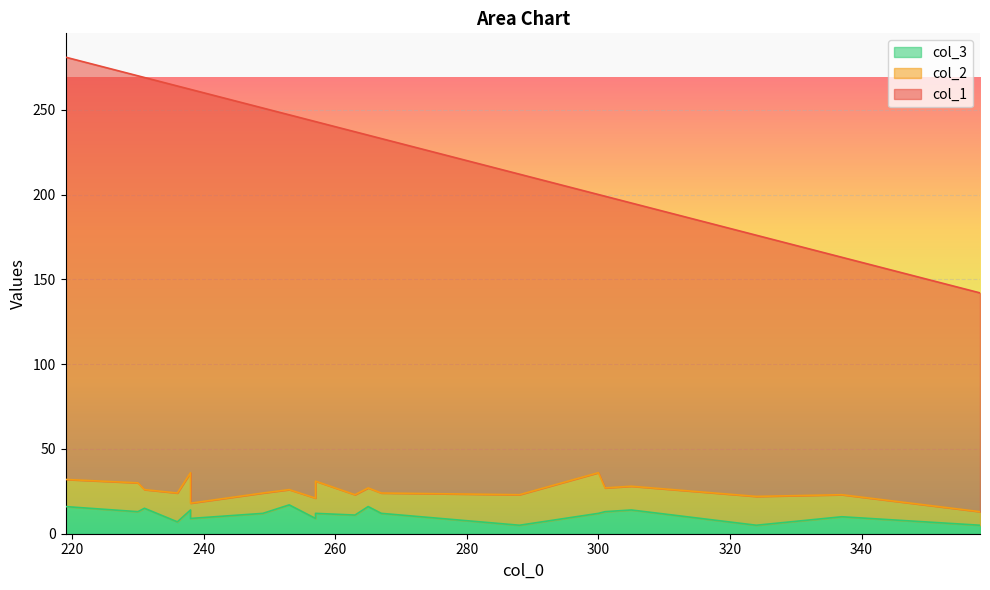

True or false: col_1 and col_3 intersect in this chart.

False